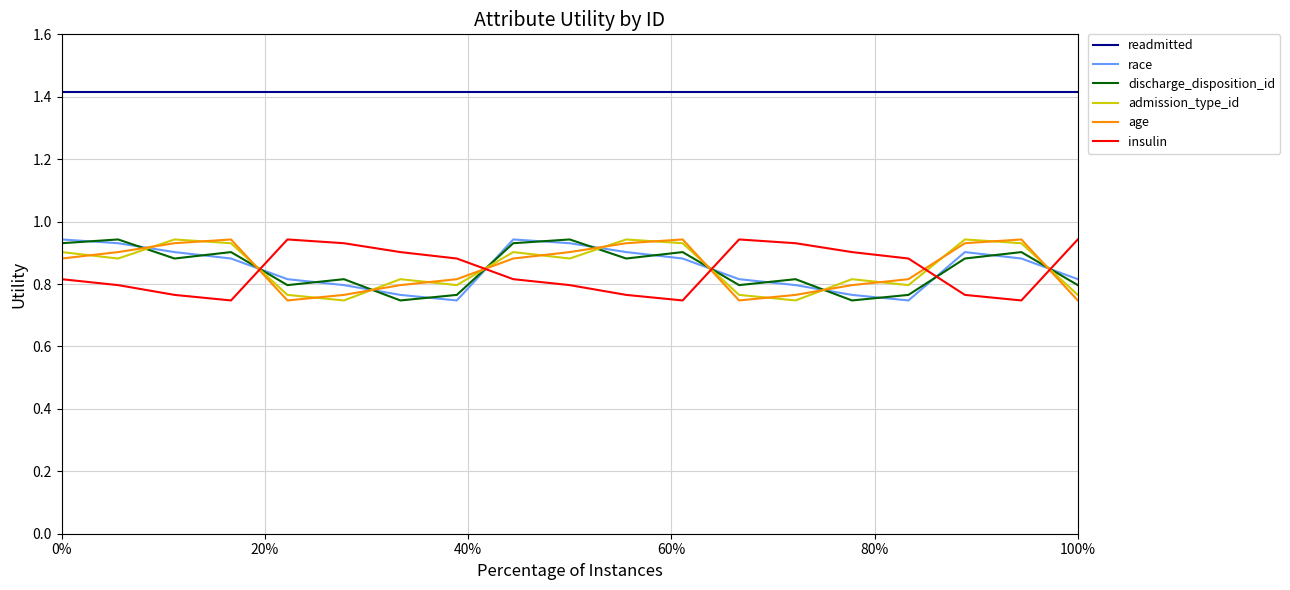

True or false: discharge_disposition_id and readmitted intersect in this chart.

False